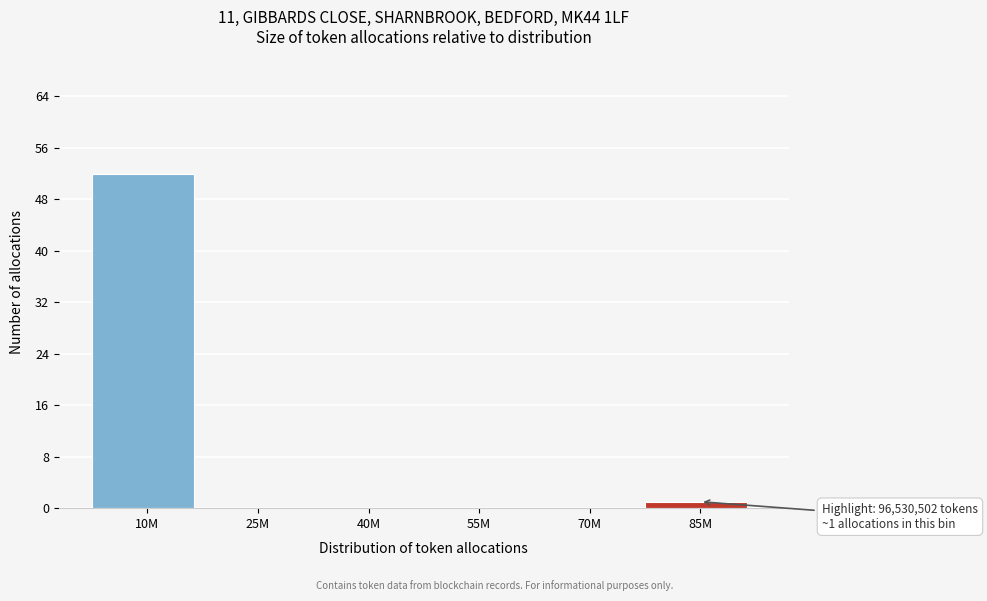

Reading left to right, what are all the values shown in this chart?

10M=52	25M=0	40M=0	55M=0	70M=0	85M=1